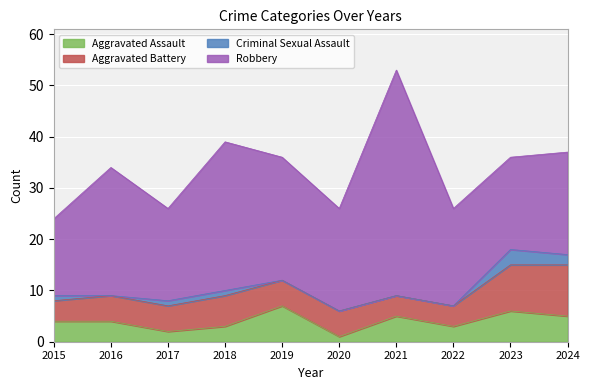

What is the lowest value of the Robbery series?

15